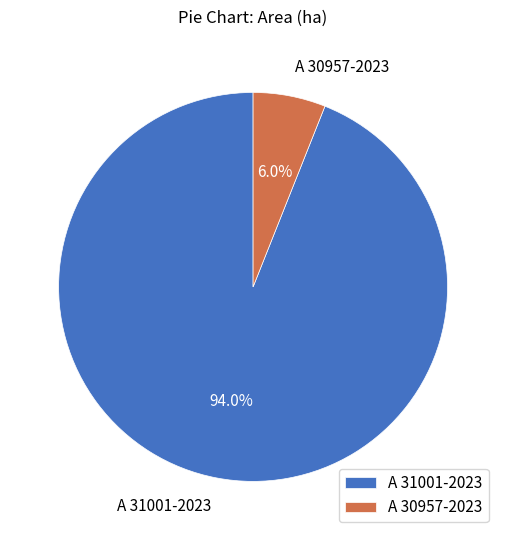

Count the number of slices in the pie.

2